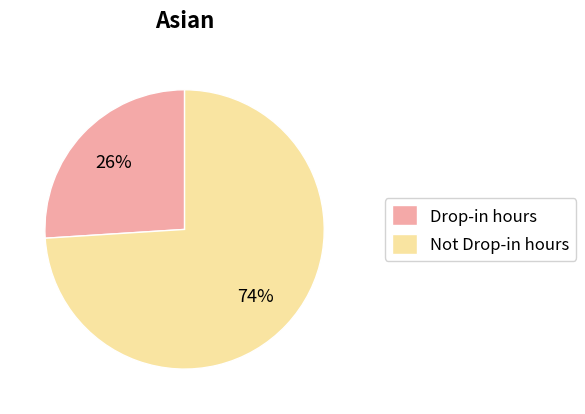

Between Drop-in hours and Not Drop-in hours, which is larger?

Not Drop-in hours